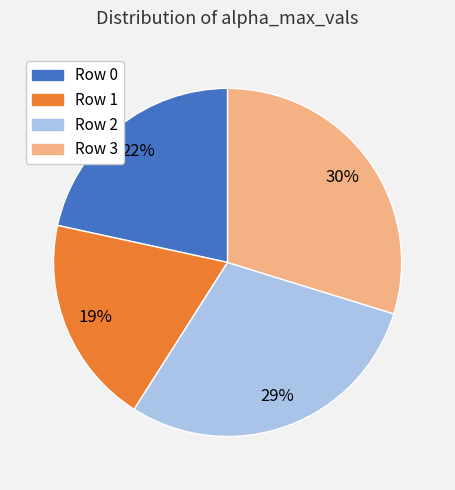

To the nearest percent, what portion does Row 0 represent?

22%